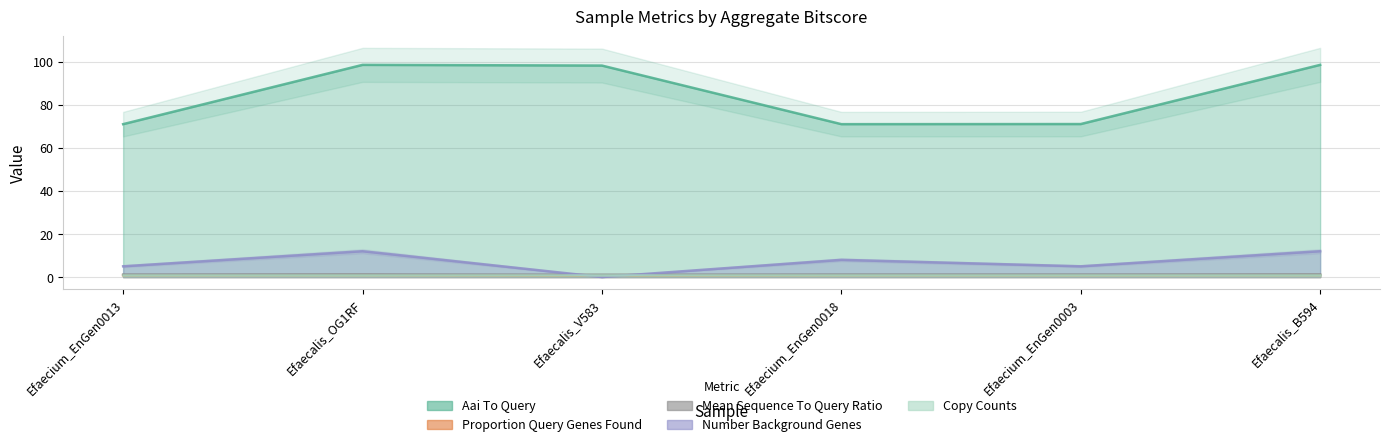

What is the difference between the second highest and minimum values in the number-background-genes series?

12.0